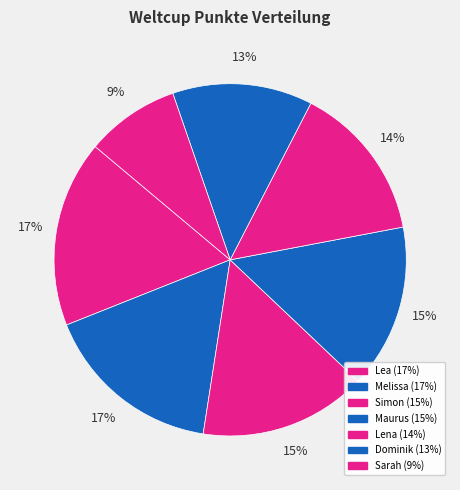

To the nearest percent, what percentage of the pie is Melissa?

17%